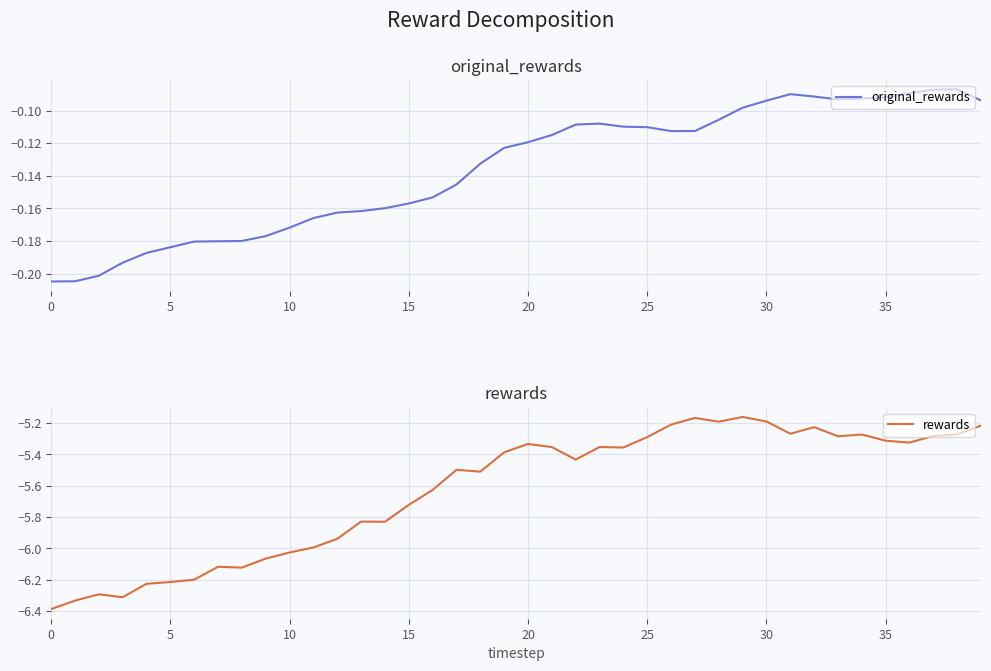

True or false: rewards has a value of -10.1 at 16.

False